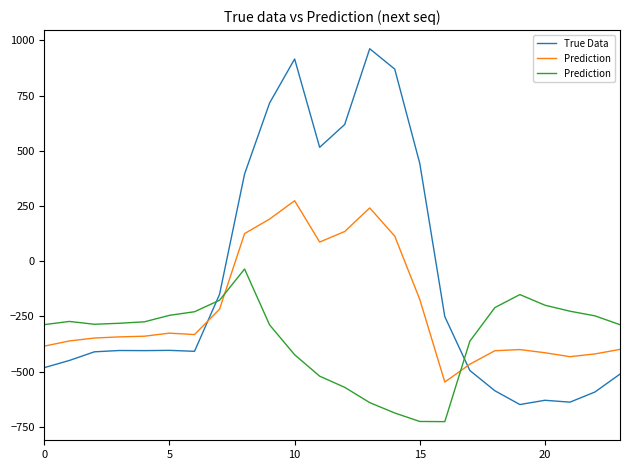

True or false: True Data and Prediction cross at least once.

True